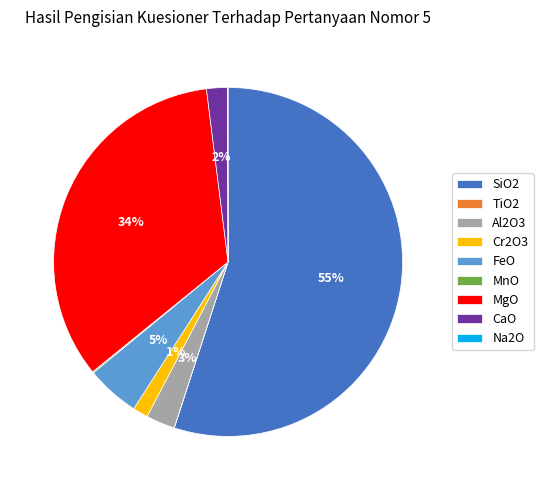

To the nearest percent, what is the difference between the largest and smallest slice percentages?

55%